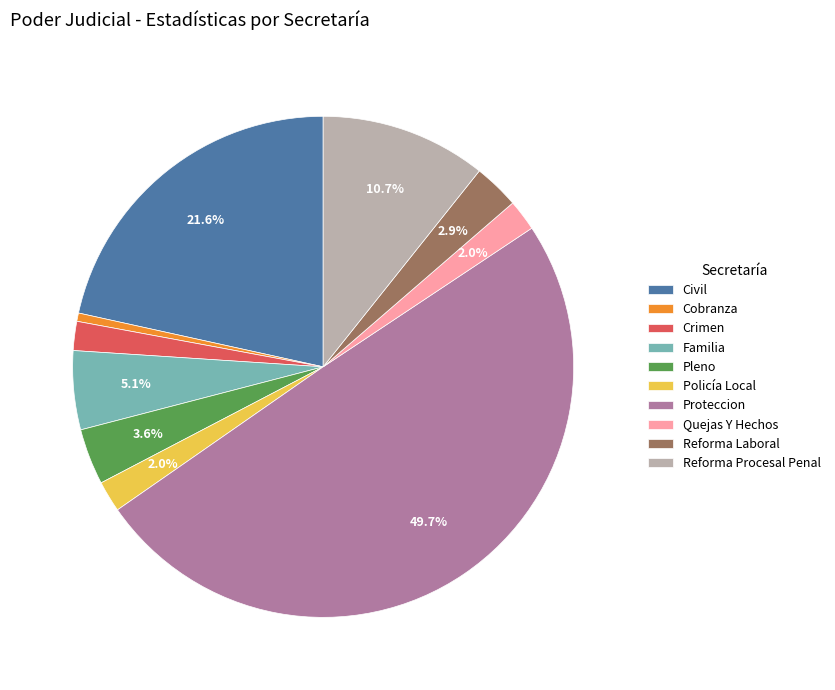

How many slices are in this pie chart?

10